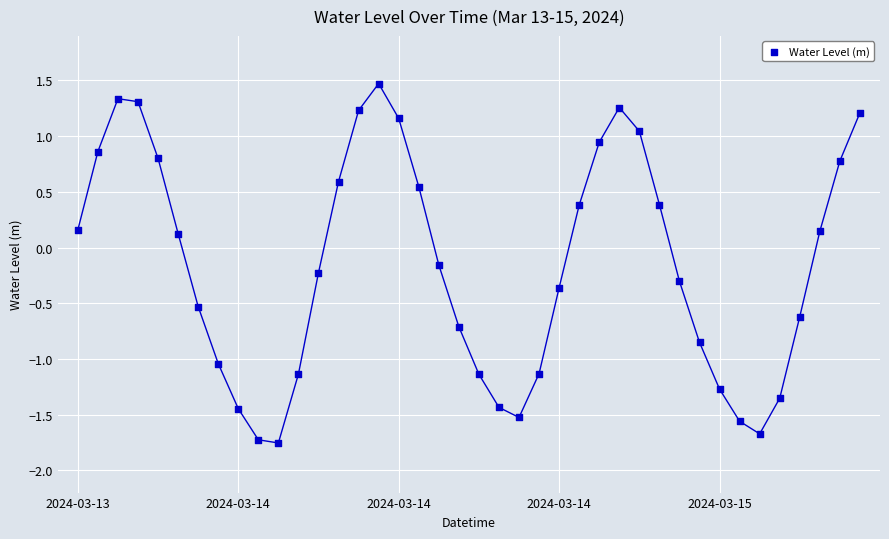

What is the range of Y values (max minus min)?

3.2